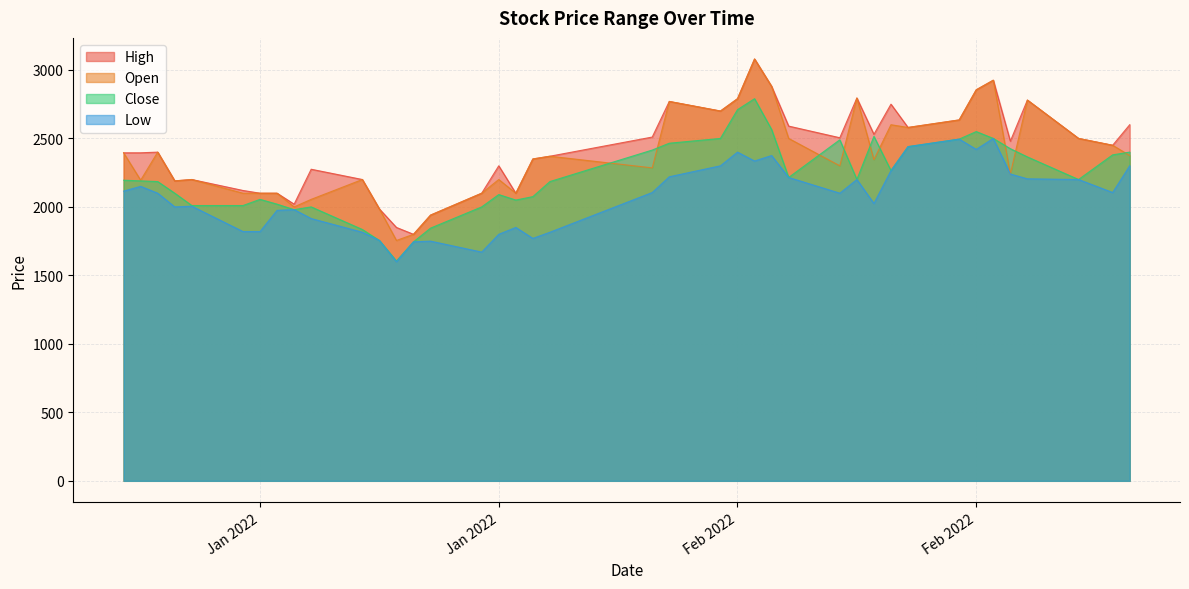

Between 2022-01-17 and 2022-01-06, which is larger?

2022-01-17